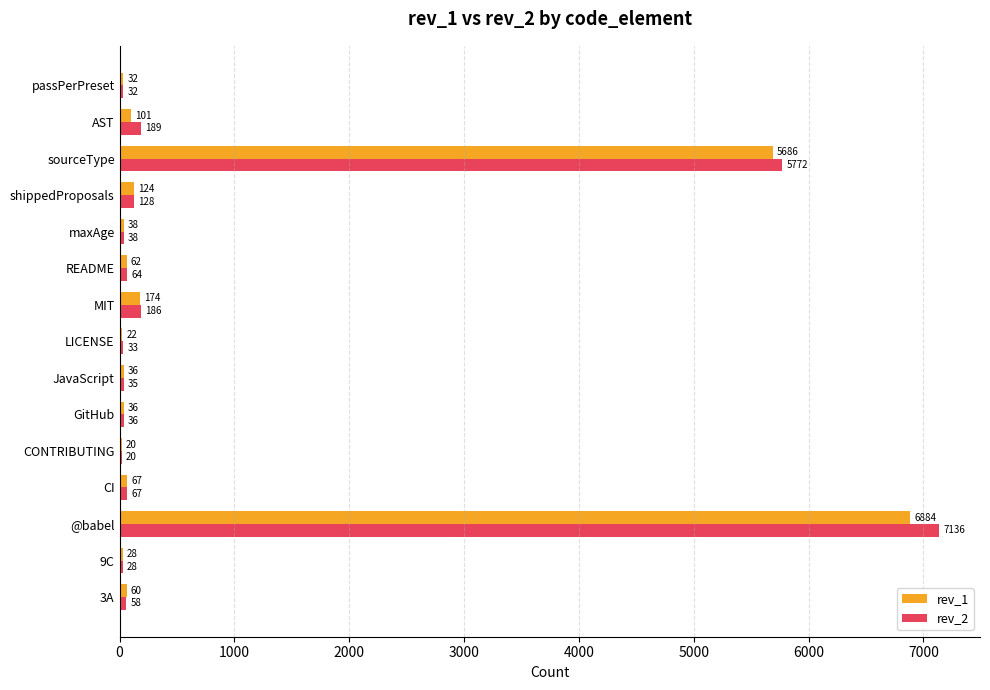

At which label is rev_2 closest to 3578?

sourceType